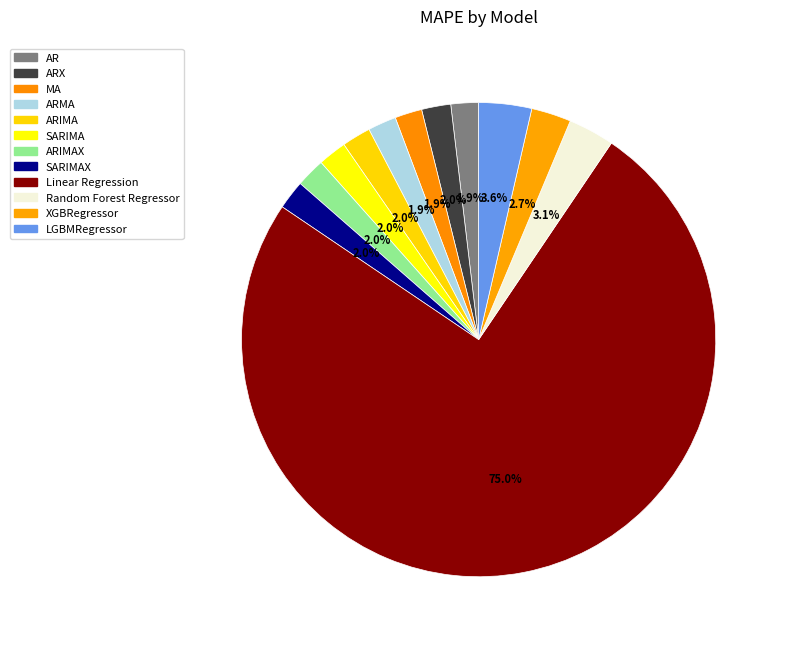

Which has a higher value, ARIMA or SARIMAX?

SARIMAX